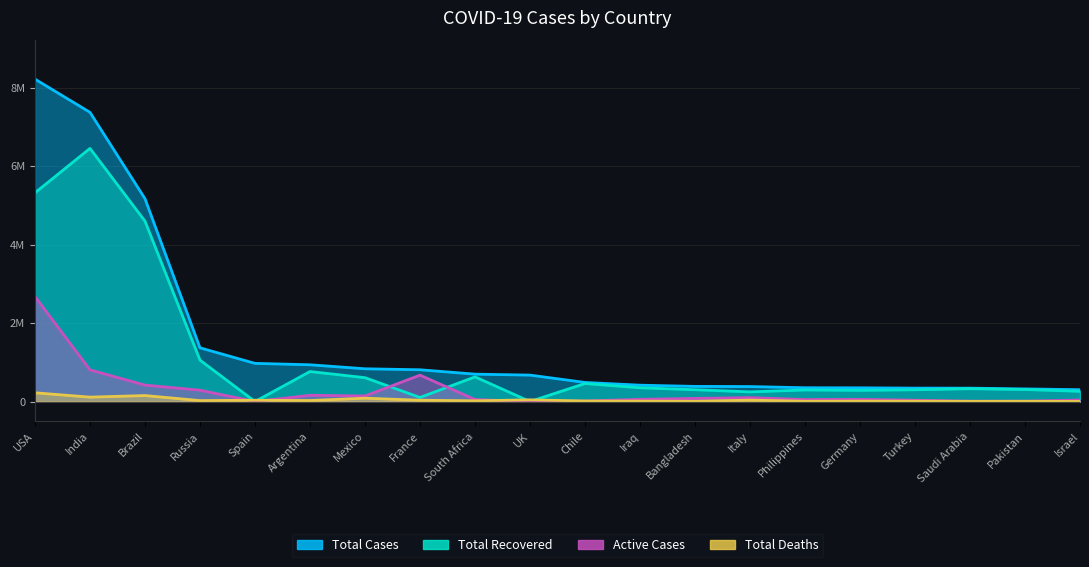

Does the chart display data point markers on the line(s)?

No